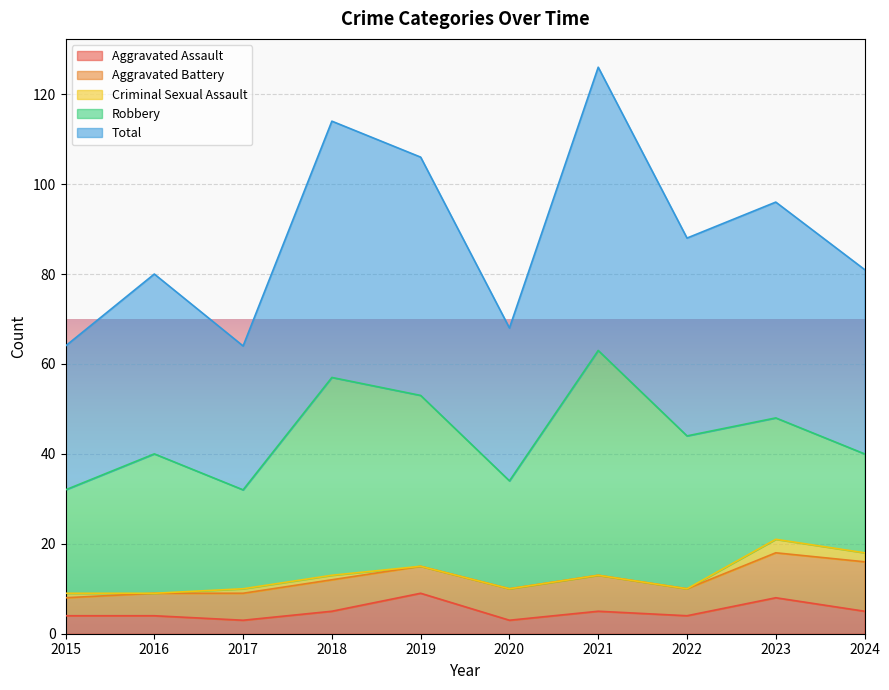

How many values in the Total series are below 44?

5